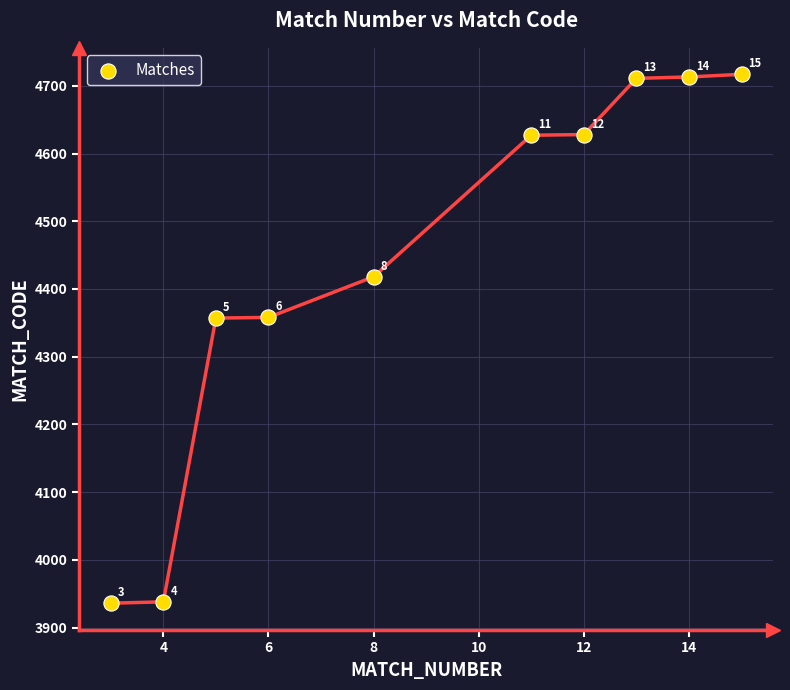

What Y value in the scatter plot is closest to 4326?

4357